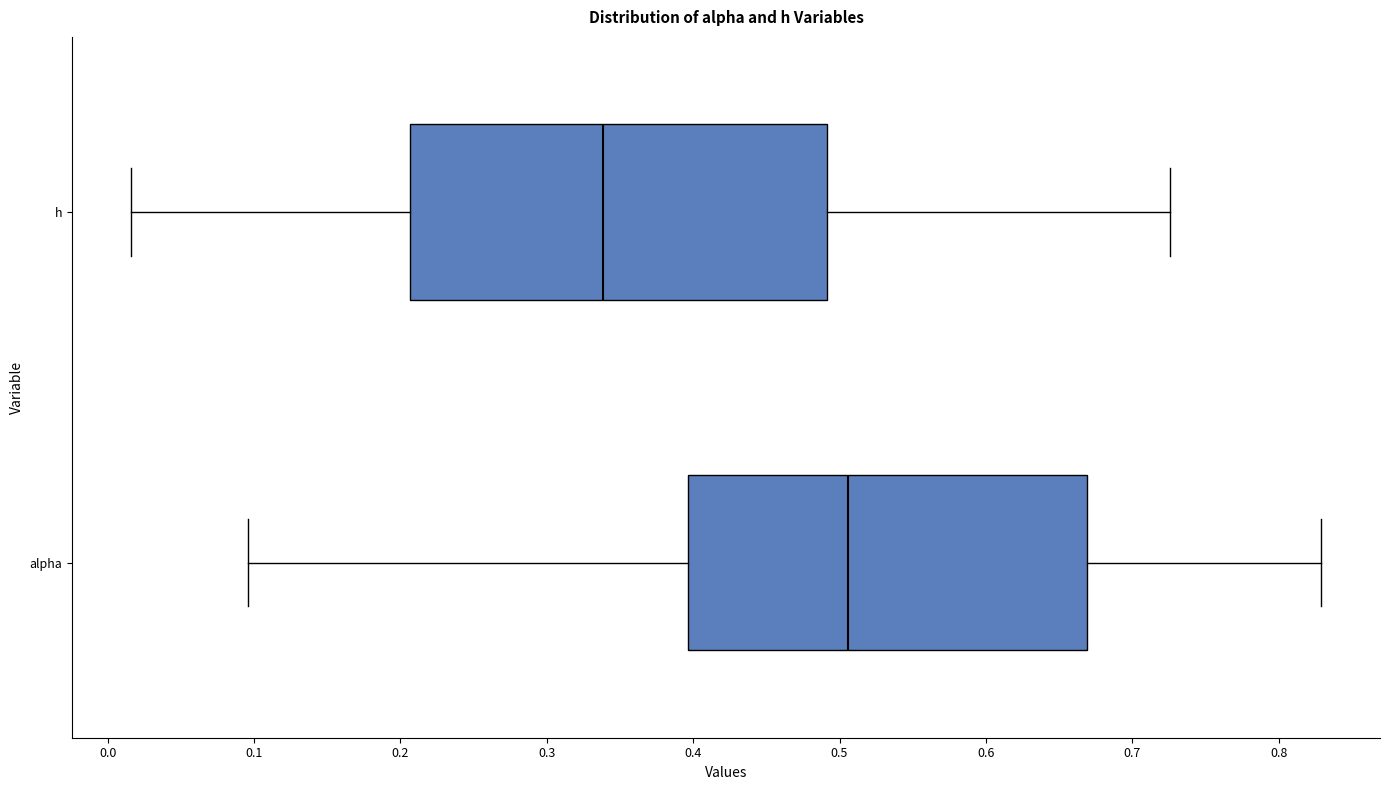

Which box has the furthest to the right median line?

alpha